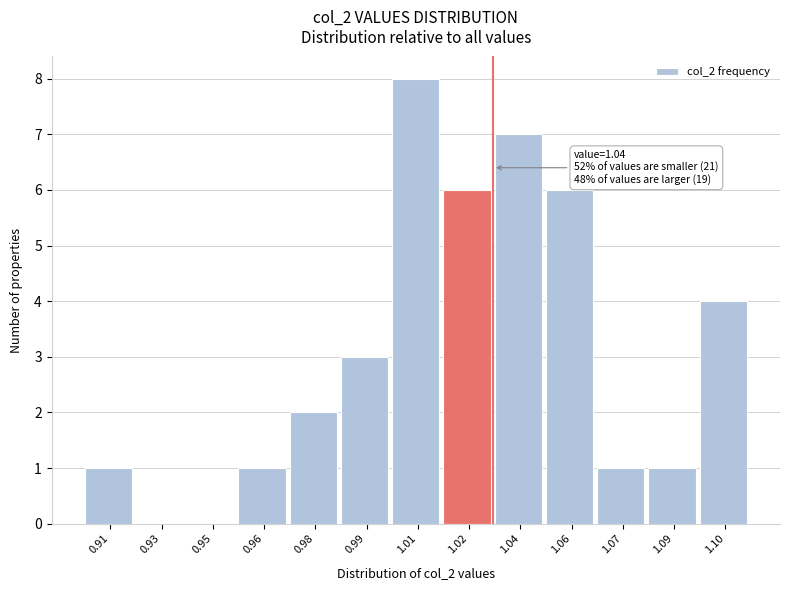

Reading left to right, extract all data points from this chart.

0.91=1	0.93=0	0.95=0	0.96=1	0.98=2	0.99=3	1.01=8	1.02=6	1.04=7	1.06=6	1.07=1	1.09=1	1.10=4